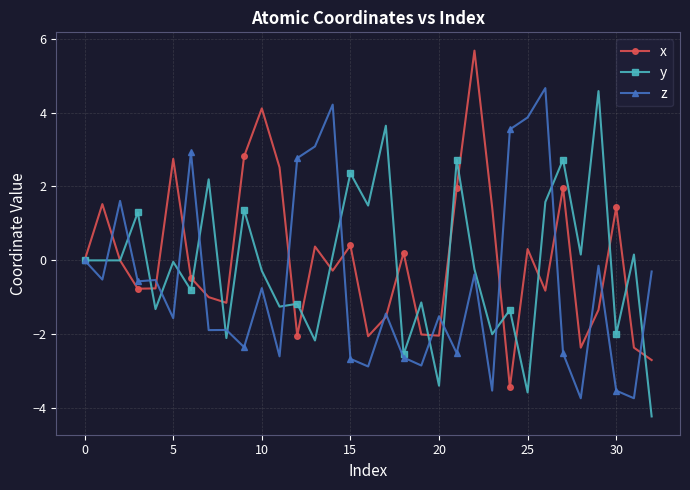

How many interior local peaks does the x series have?

10